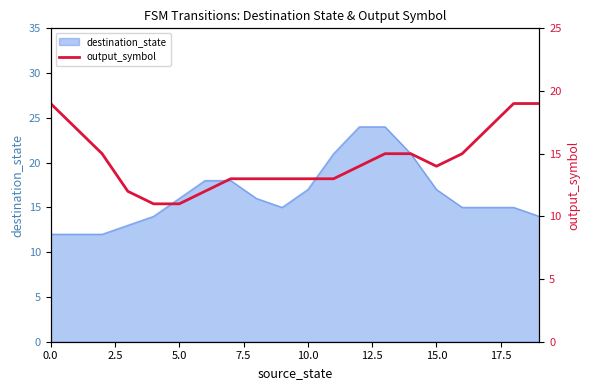

What is the difference between the values at 18 and 12?

5